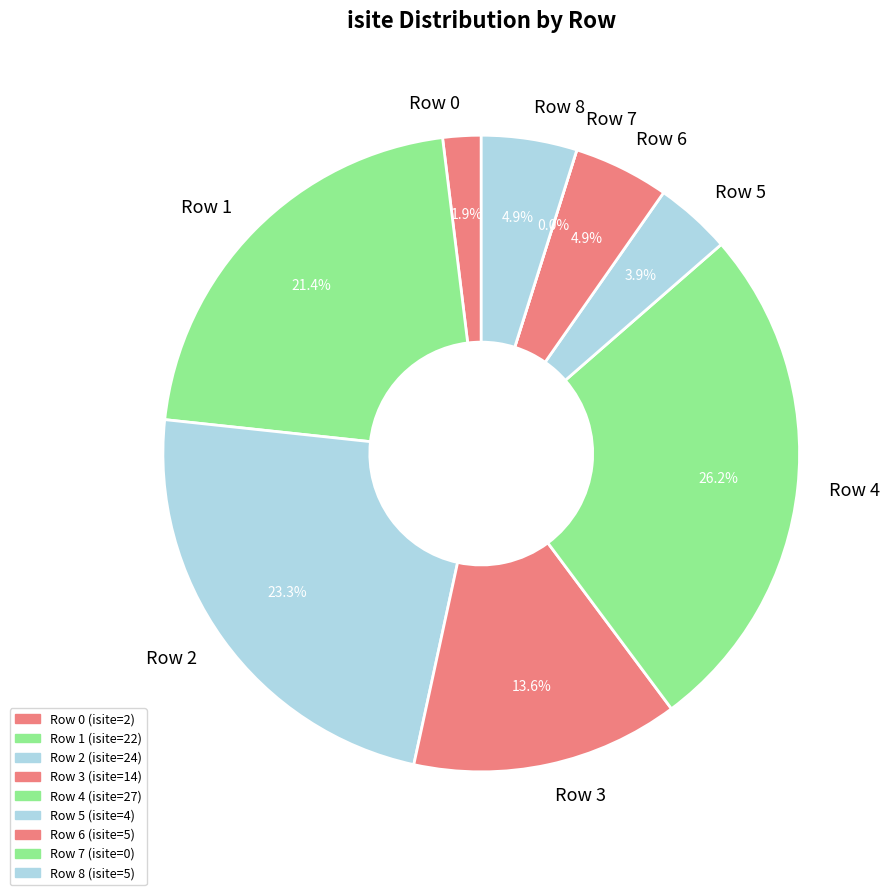

Count the number of slices in the pie.

9